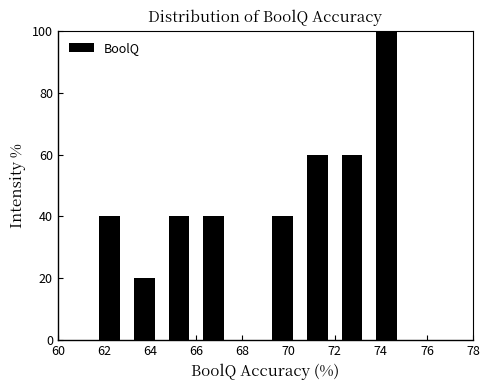

Reading left to right, list every bar in this chart as the range it spans on the x-axis followed by its height. Neither the bar edges nor the heights are printed on the chart, so give them approximately, as read against the axes.

60.0 to 61.5: 0
61.5 to 63.0: 40
63.0 to 64.5: 20
64.5 to 66.0: 40
66.0 to 67.5: 40
67.5 to 69.0: 0
69.0 to 70.5: 40
70.5 to 72.0: 60
72.0 to 73.5: 60
73.5 to 75.0: 100
75.0 to 76.5: 0
76.5 to 78.0: 0